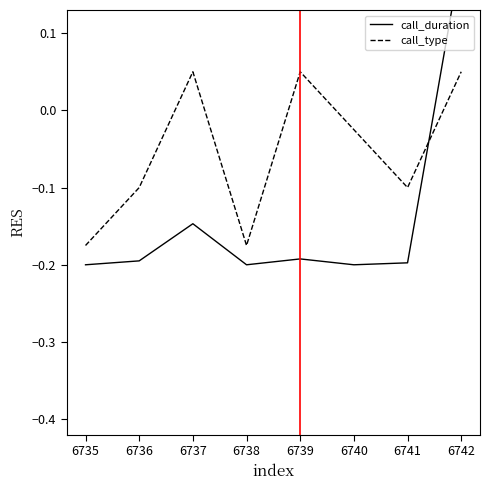

In call_type, how many points are lower than both neighbors (excluding endpoints)?

2